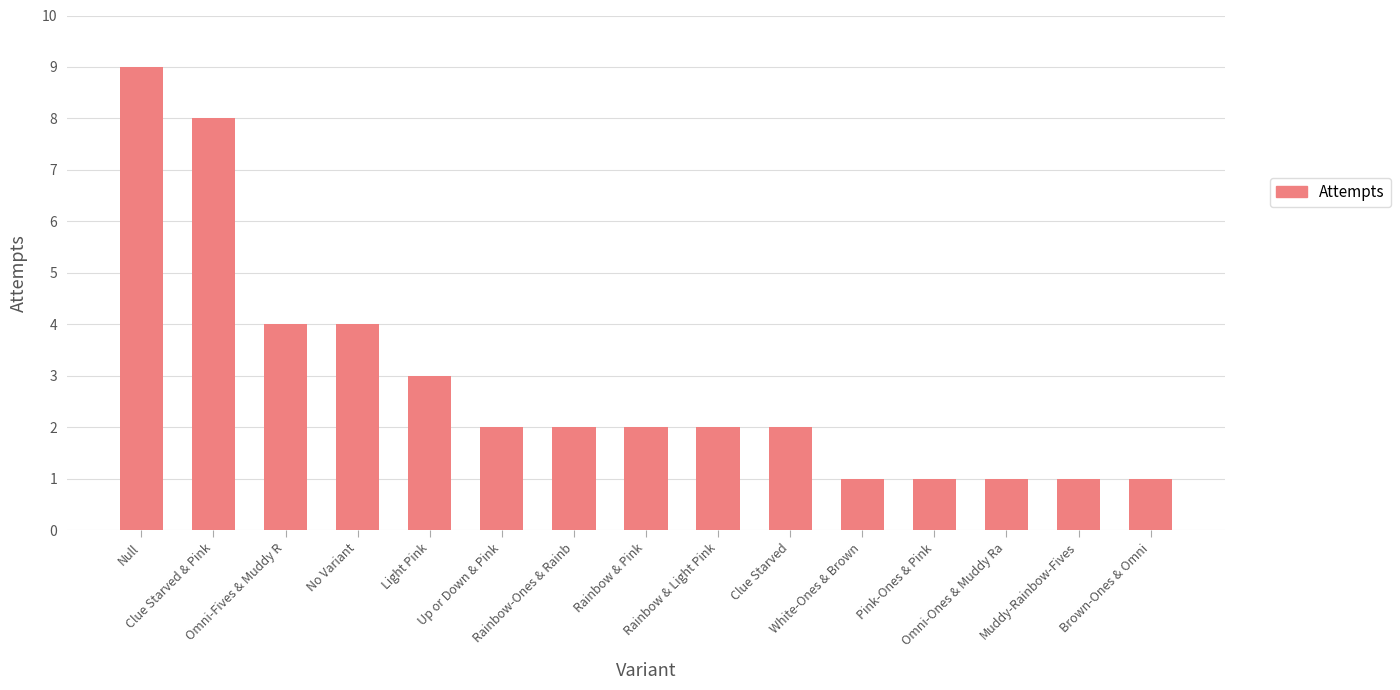

What is the average value?

3